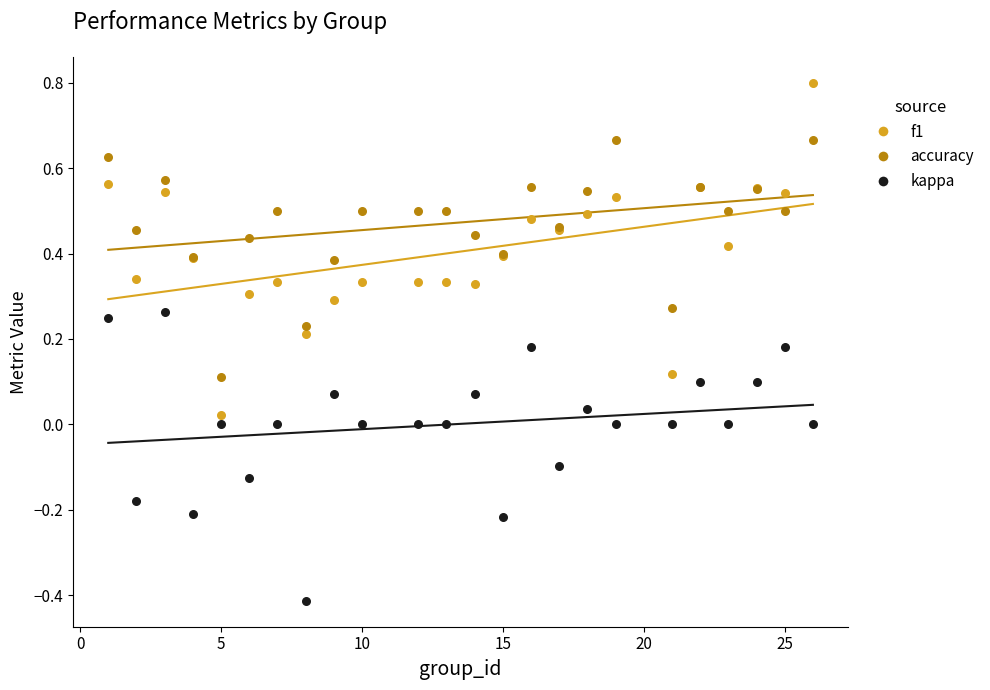

Which series reaches the minimum Y coordinate?

kappa